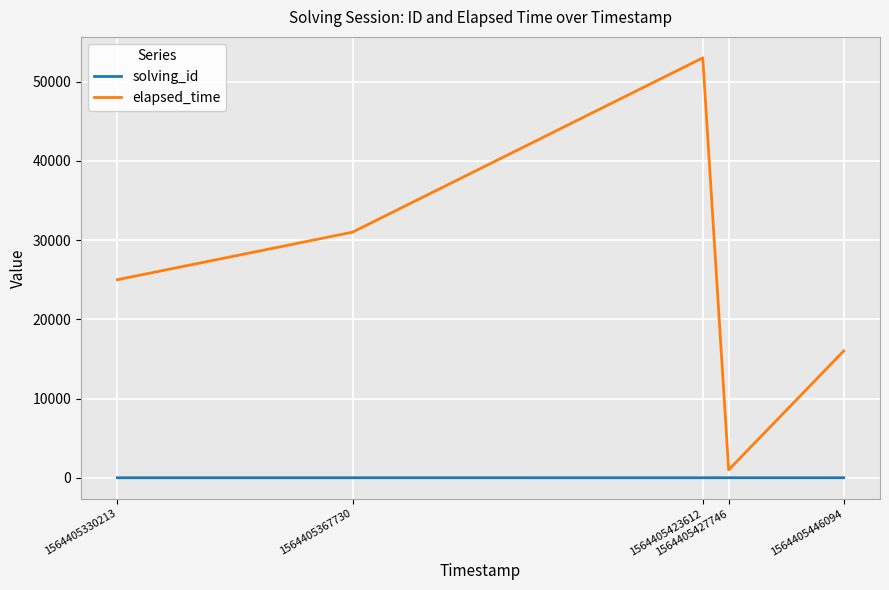

Which series has the largest range (max minus min)?

elapsed_time